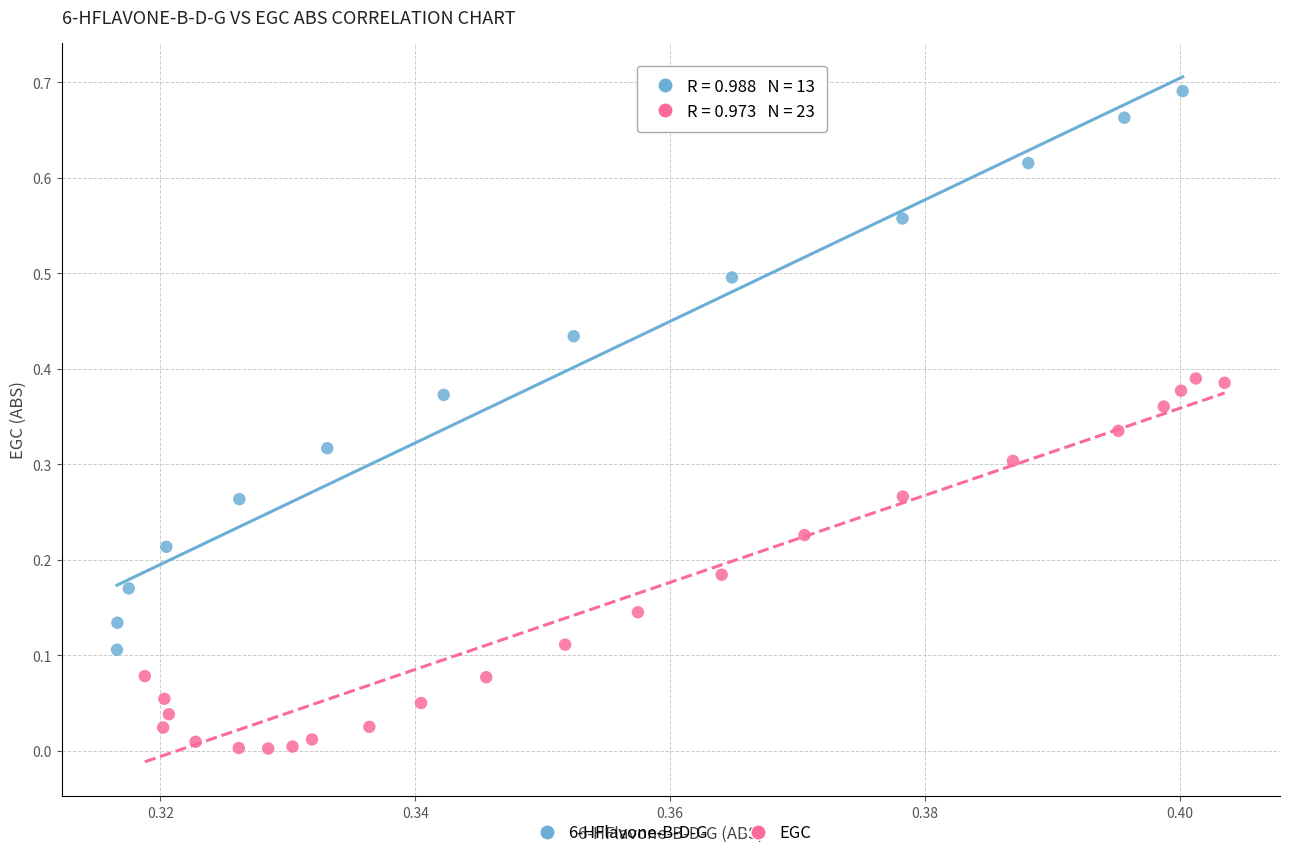

Which series contains the highest Y value?

6-HFlavone-B-D-G